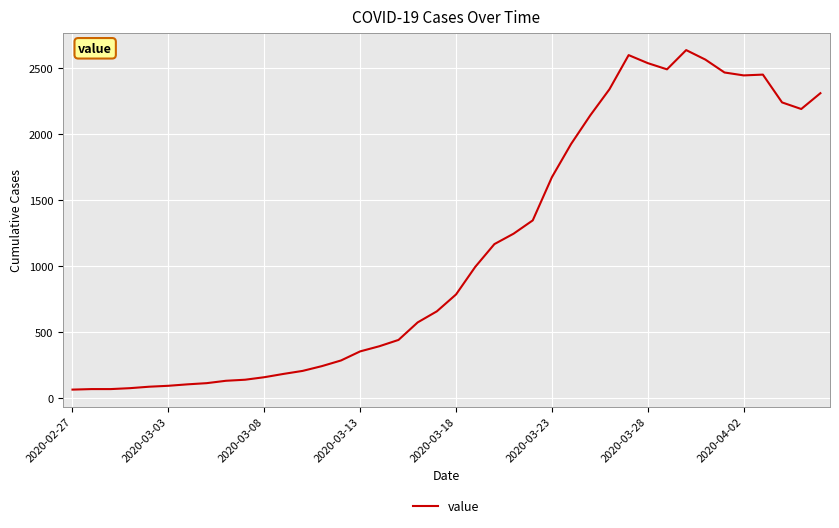

What is the greatest value displayed?

2637